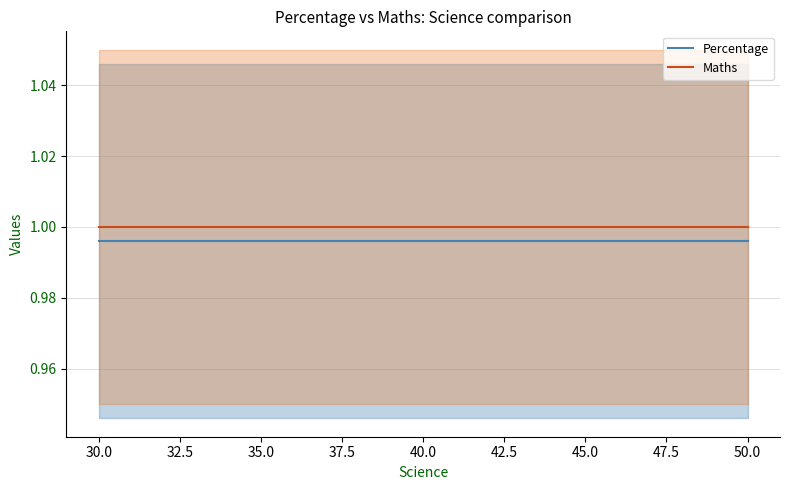

What is the approximate value of Percentage at 27.5?

1.0